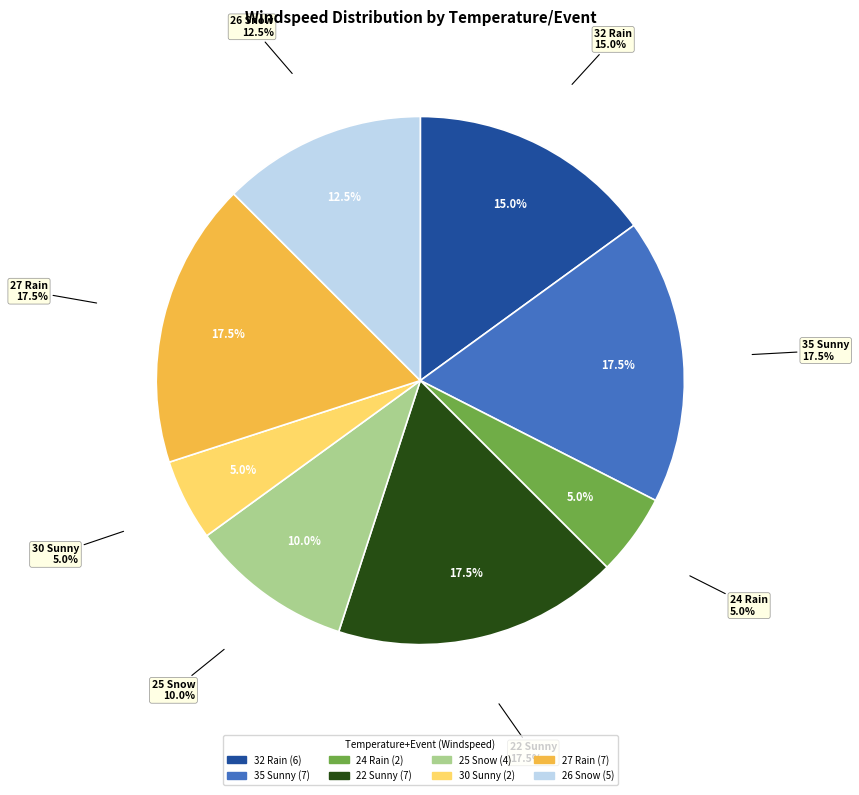

Is it true that 30 Sunny is 14% of the pie?

False